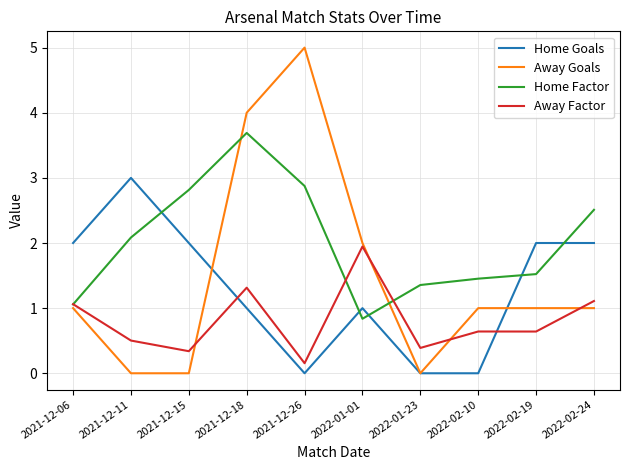

What position from the right is 2022-02-10?

3